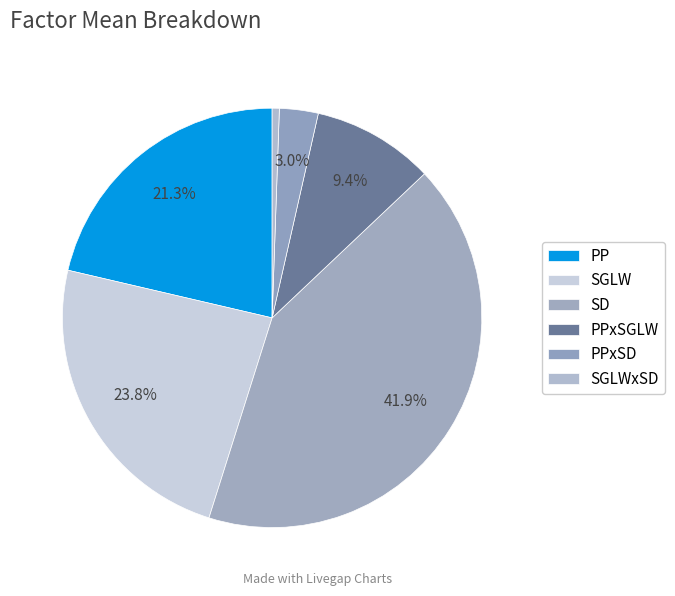

Is the sum of PPxSGLW and SGLWxSD greater than half?

No